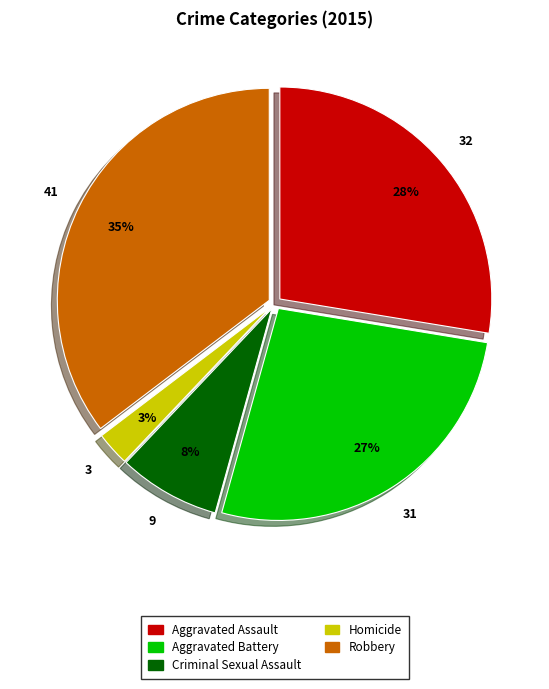

Is the sum of Aggravated Assault and Aggravated Battery greater than half?

Yes